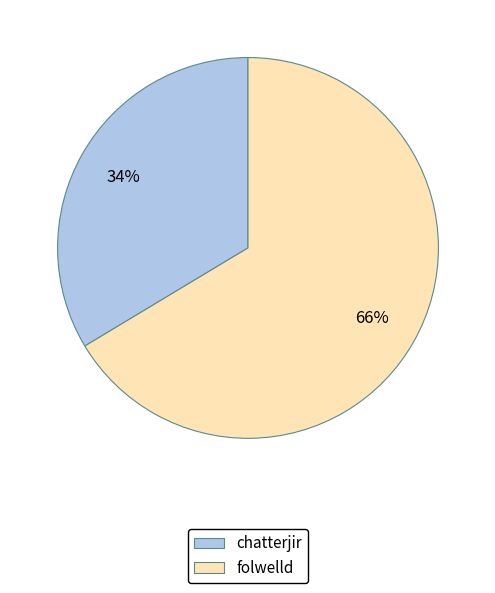

To the nearest percent, what percentage of the pie is chatterjir?

34%